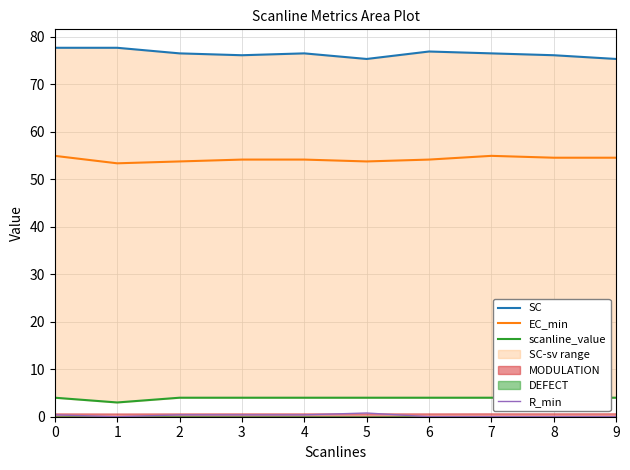

The value of EC_min at 8 is 75.9. True or false?

False